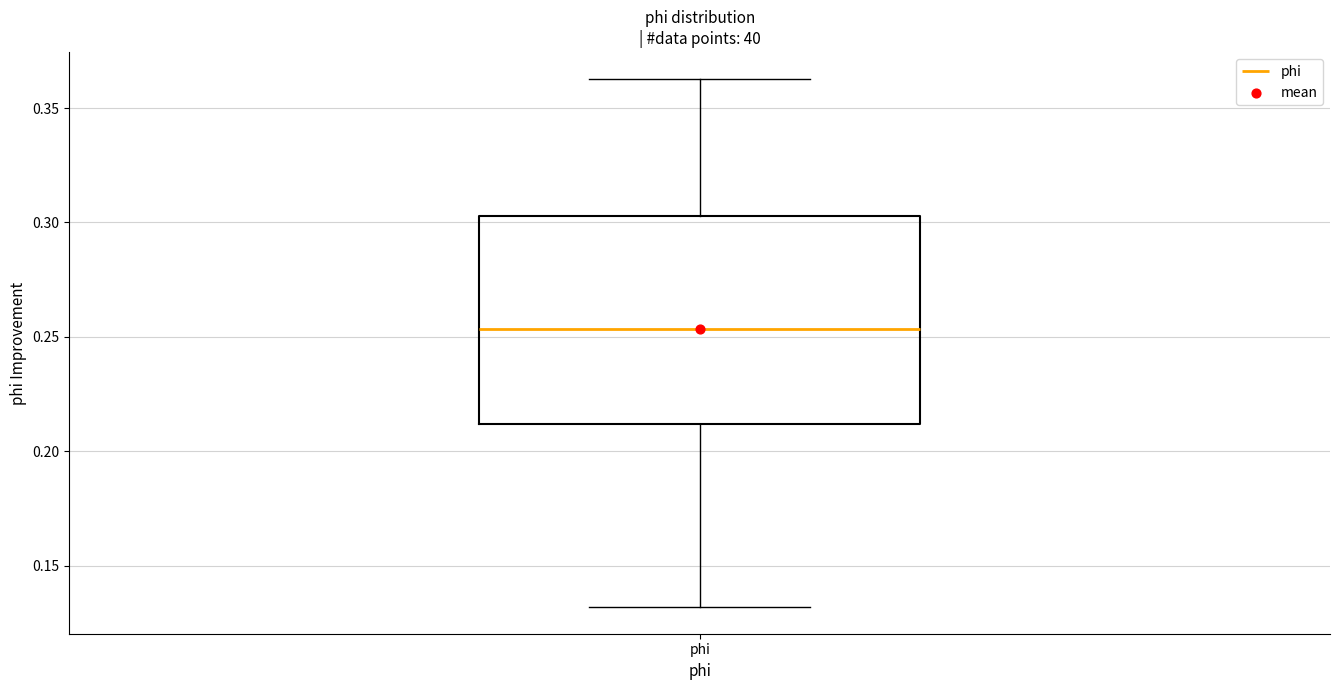

Transcribe this box plot: give where the median line is, the range the box spans, and where the two whiskers end, as read against the y-axis. The values are not printed on the chart, so give them approximately, as read against the axis.

median 0.255, box 0.210 to 0.305, whiskers 0.130 to 0.365